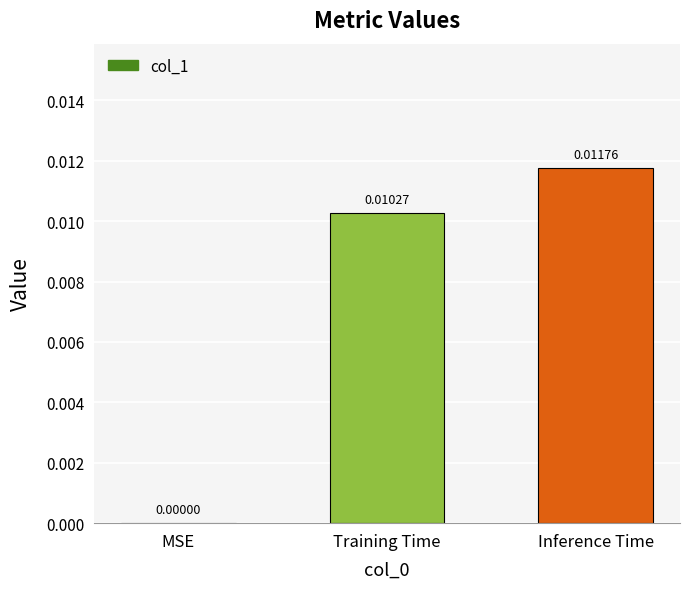

Which category has the highest value across all series?

Inference Time